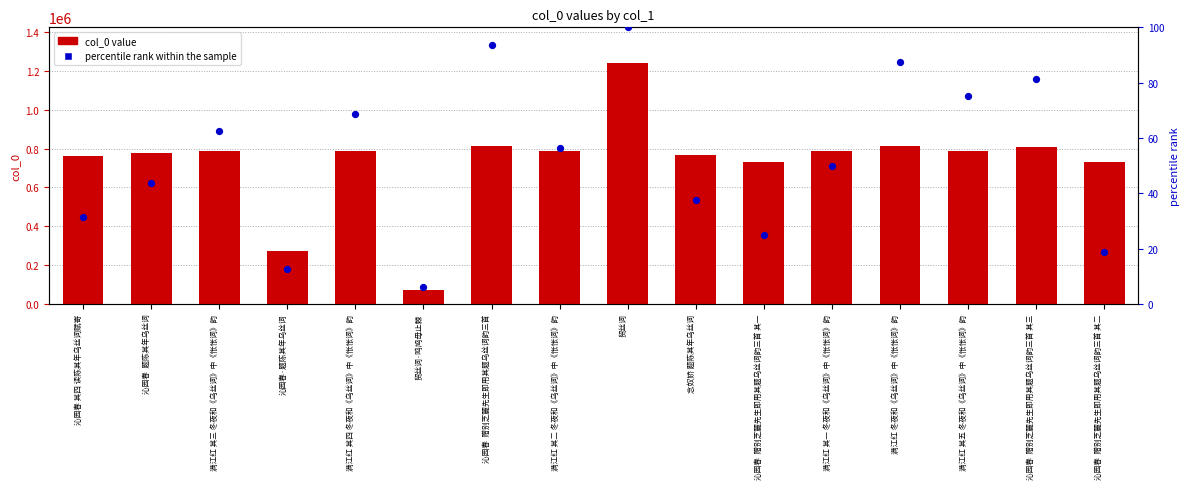

Which series has the largest total across all categories?

col_0 value